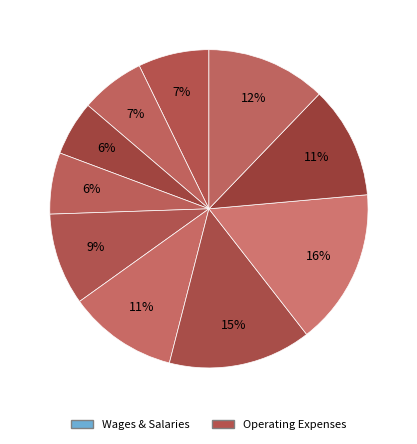

Count the number of slices in the pie.

10